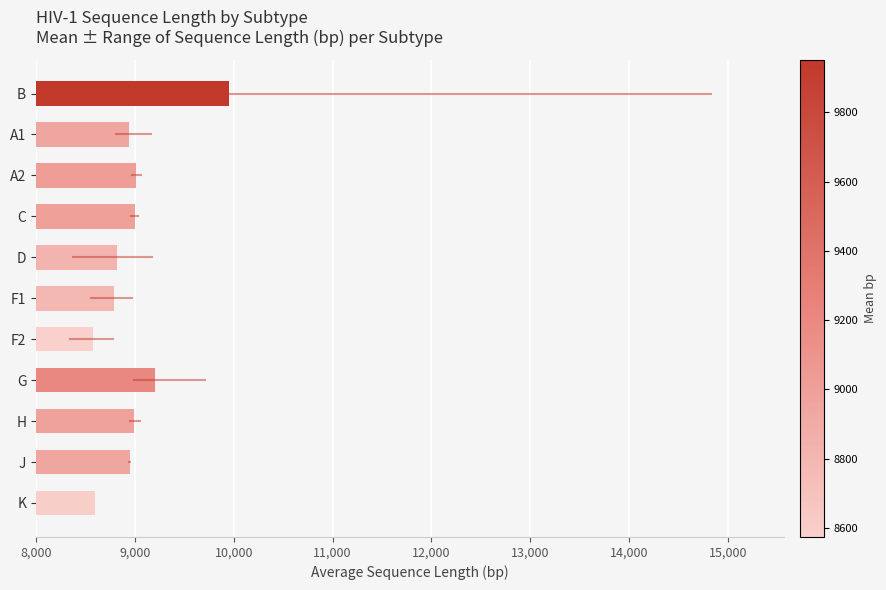

What is the label of the 3rd bar from the top?

A2